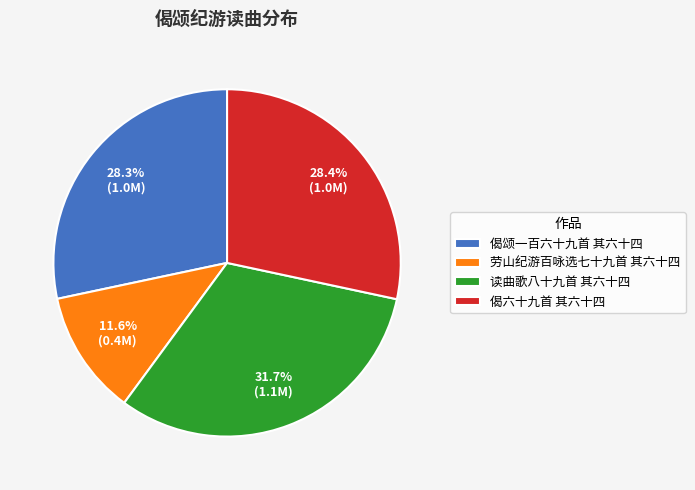

To the nearest percent, what is the average slice percentage?

25%